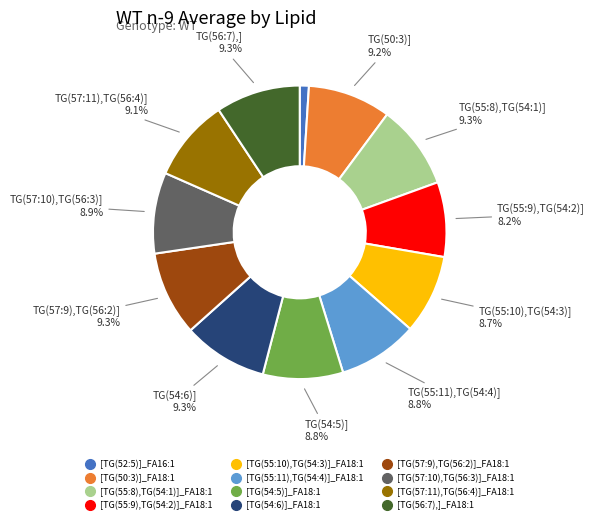

What is the smallest slice in the pie chart?

[TG(52:5)]_FA16:1